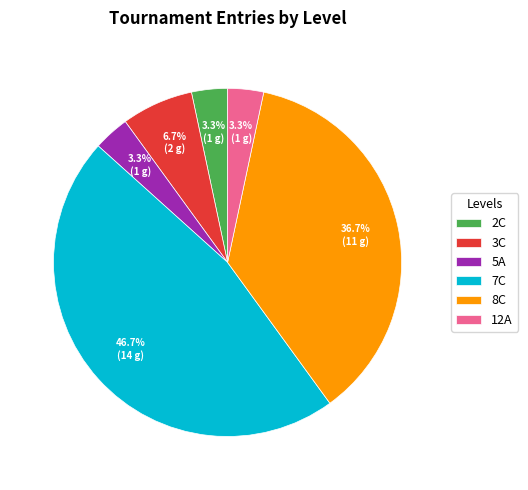

To the nearest percent, what portion does 7C represent?

47%